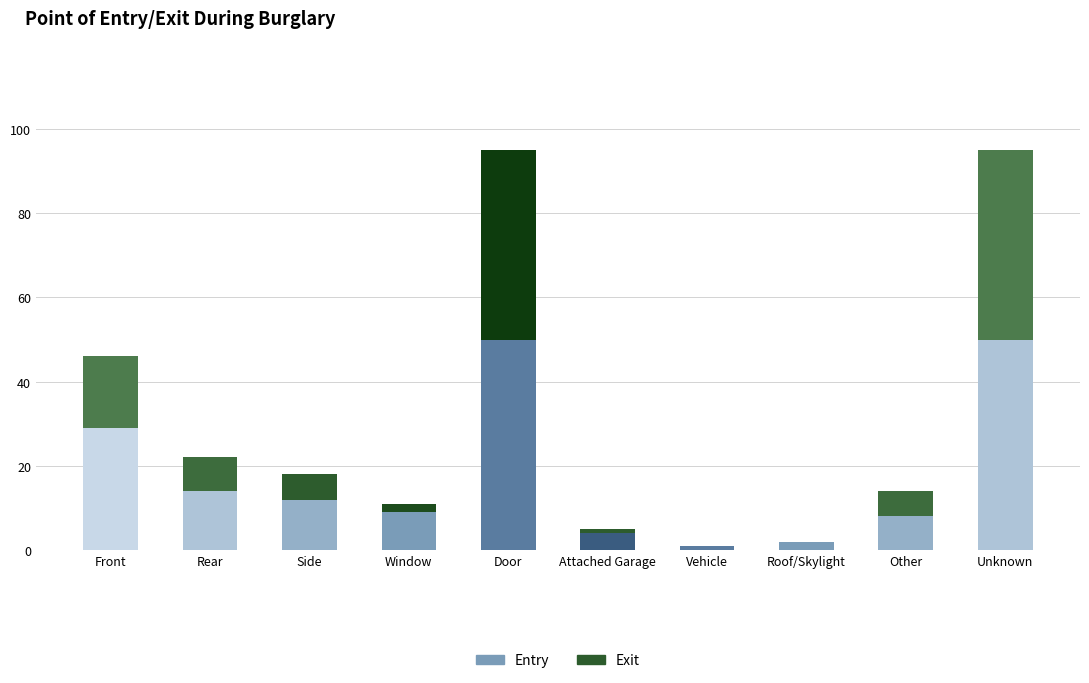

At how many categories does at least one series exceed 10?

5